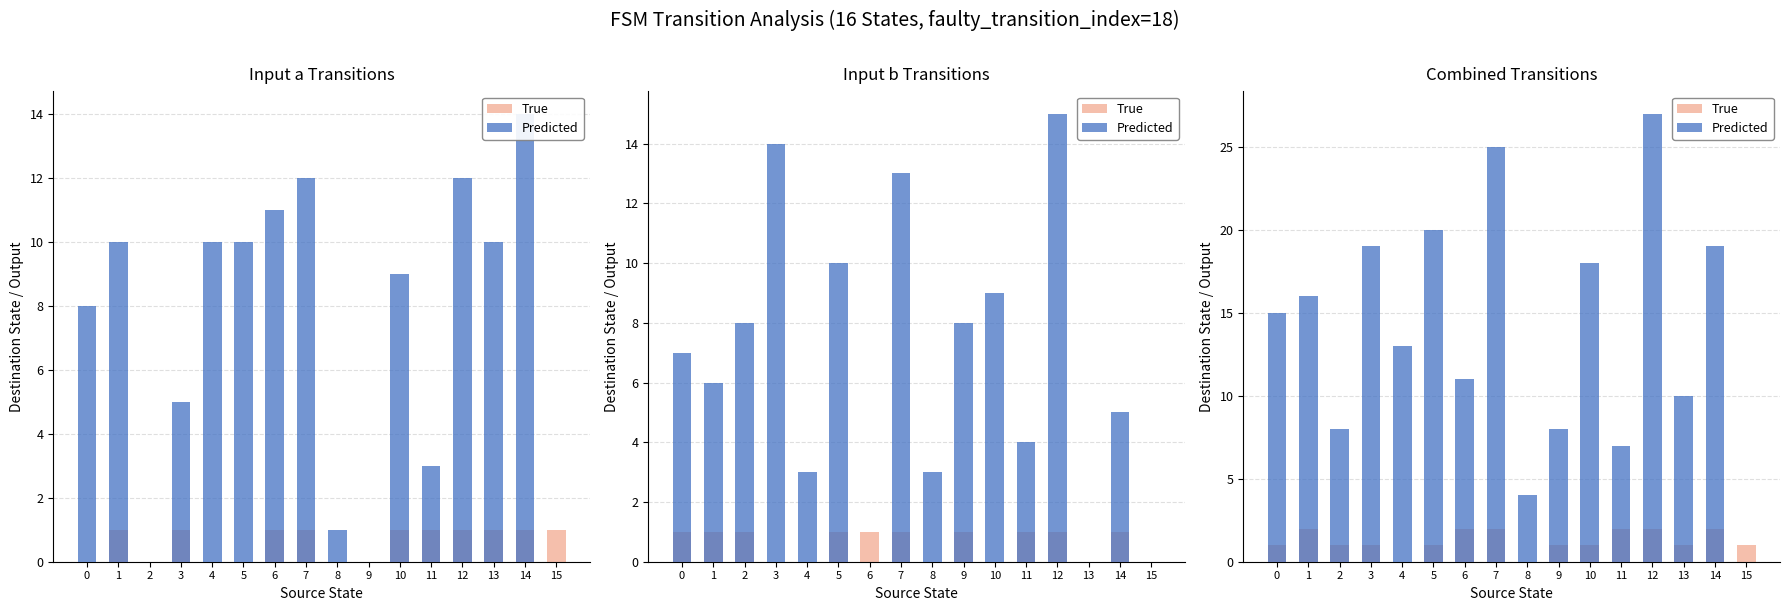

The value of Predicted at 8 is 1. True or false?

False